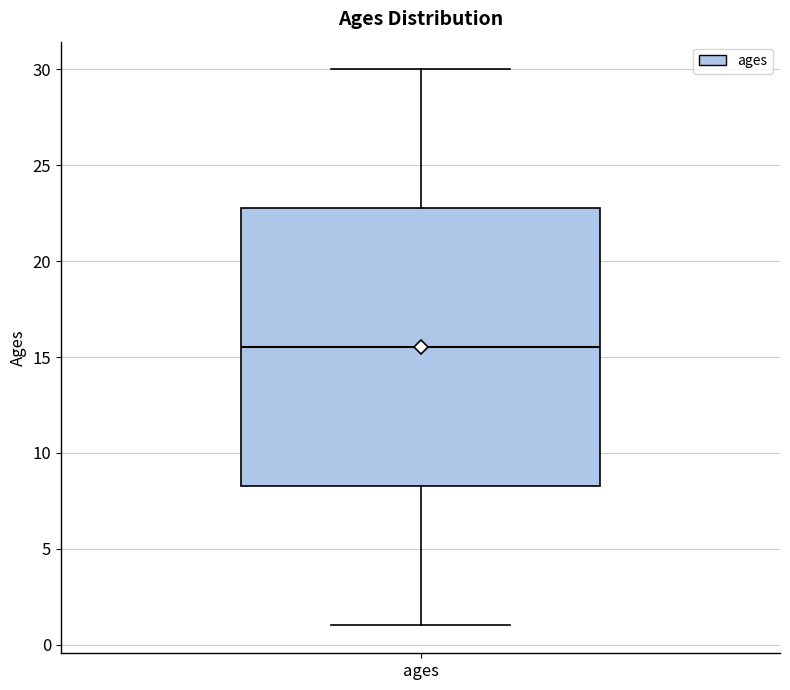

Transcribe this box plot: give where the median line is, the range the box spans, and where the two whiskers end, as read against the y-axis. The values are not printed on the chart, so give them approximately, as read against the axis.

median 15.5, box 8.5 to 23.0, whiskers 1.0 to 30.0